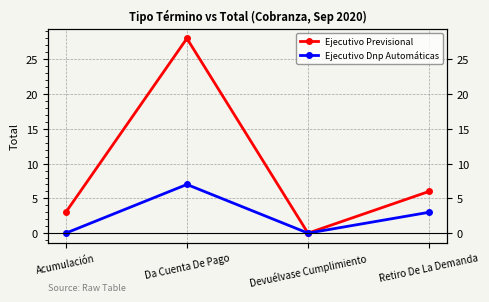

How many Ejecutivo Dnp Automáticas values are between 0 and 7?

4